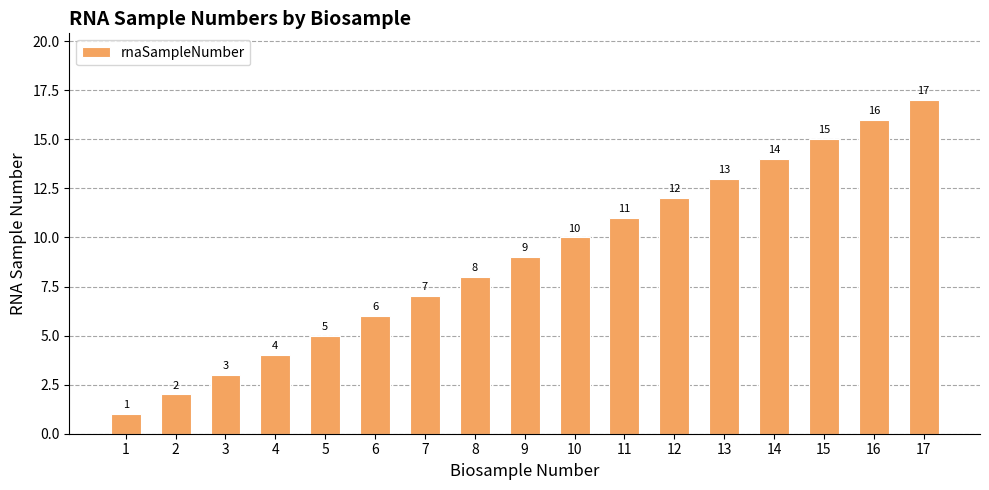

Does the chart contain any negative values?

No